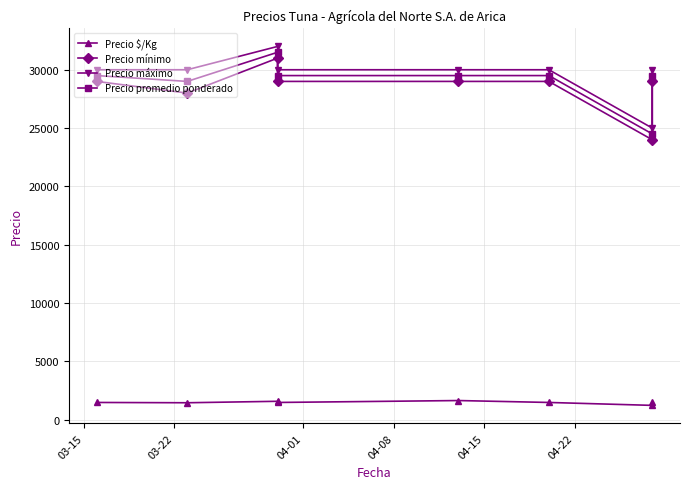

Reading left to right, list all the values displayed in this chart.

Precio $/Kg: 1475	1450	1575	1475	1639	1475	1225	1475
Precio mínimo: 29000	28000	31000	29000	29000	29000	24000	29000
Precio máximo: 30000	30000	32000	30000	30000	30000	25000	30000
Precio promedio ponderado: 29500	29000	31500	29500	29500	29500	24500	29500